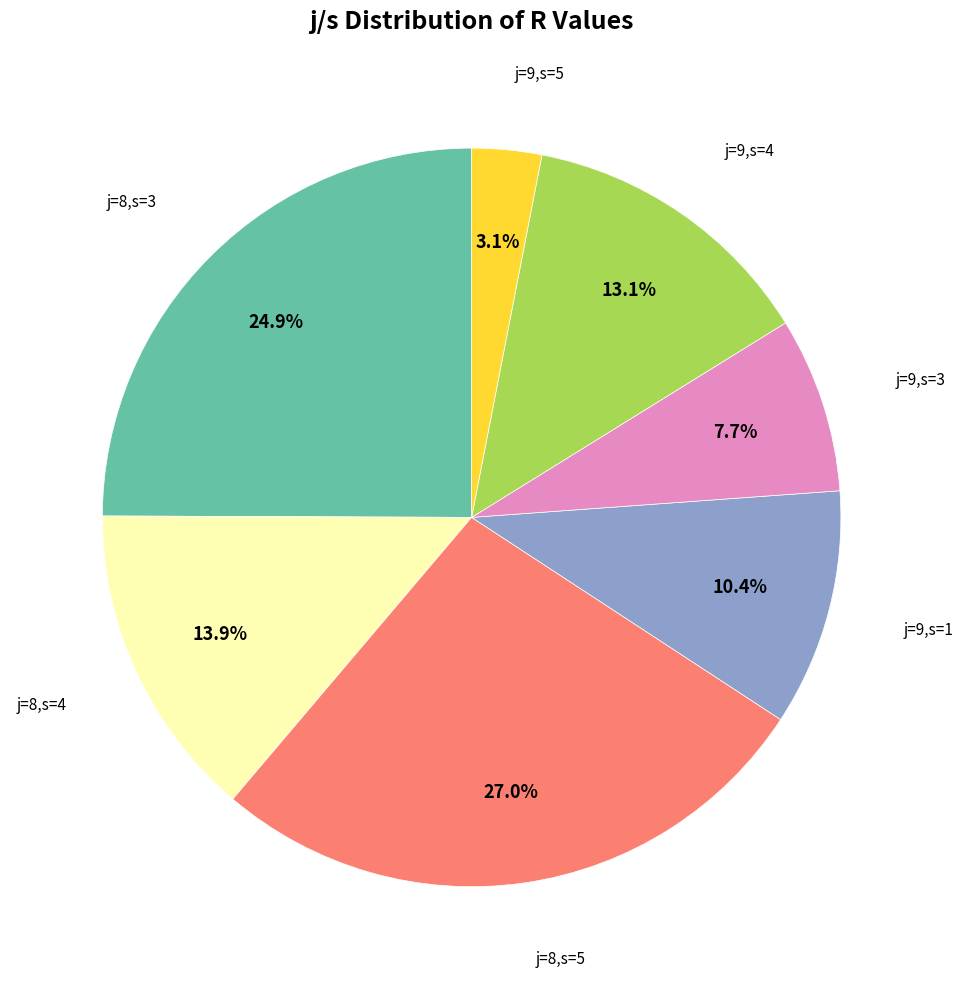

Does any single category account for the majority?

No